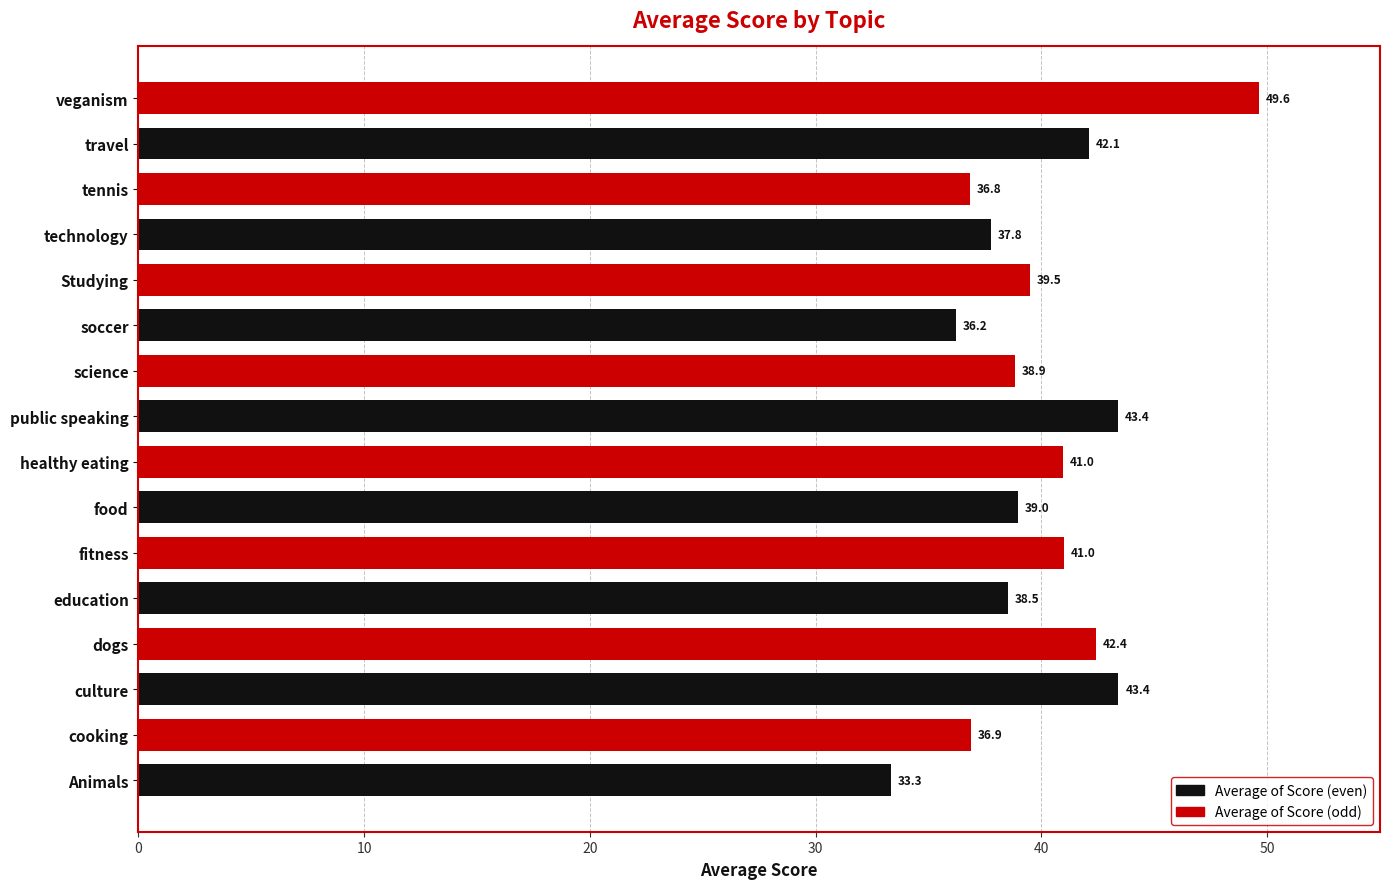

True or false: the data shows 12.0 at Studying.

False